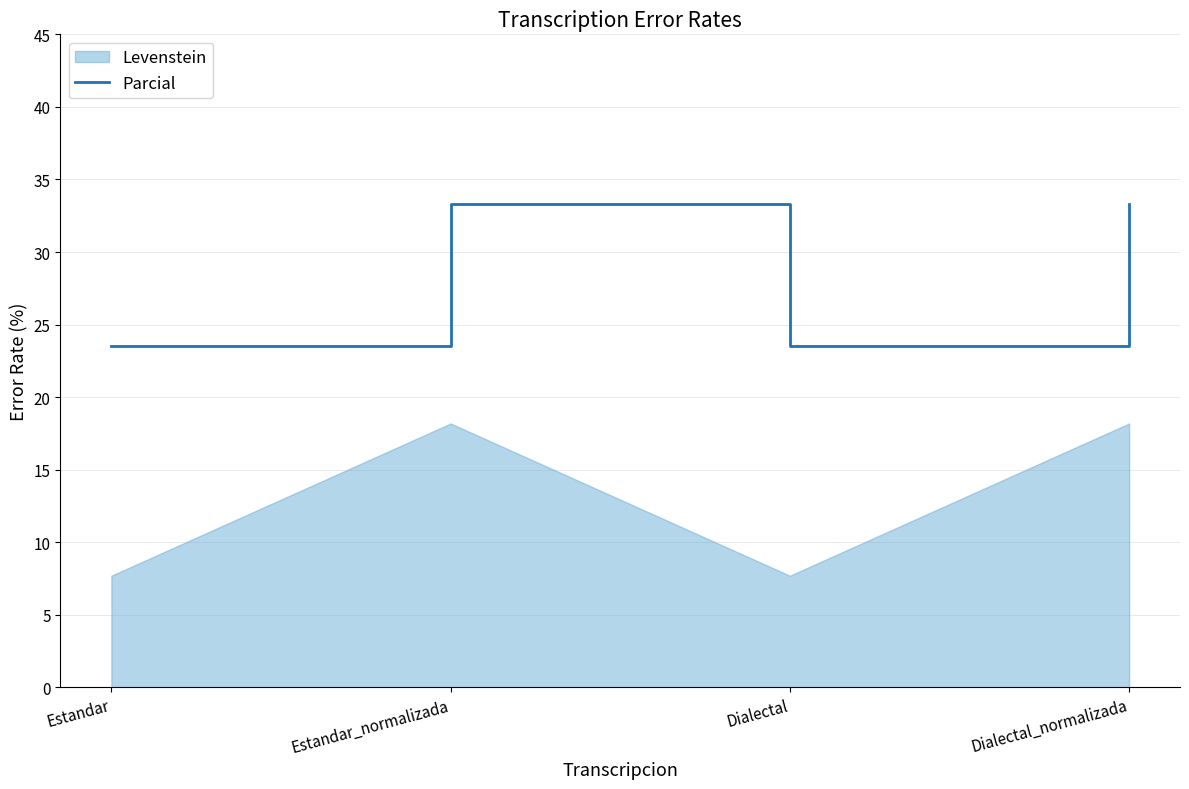

List the labels in order of value, largest first.

Estandar_normalizada, Dialectal_normalizada, Estandar, Dialectal